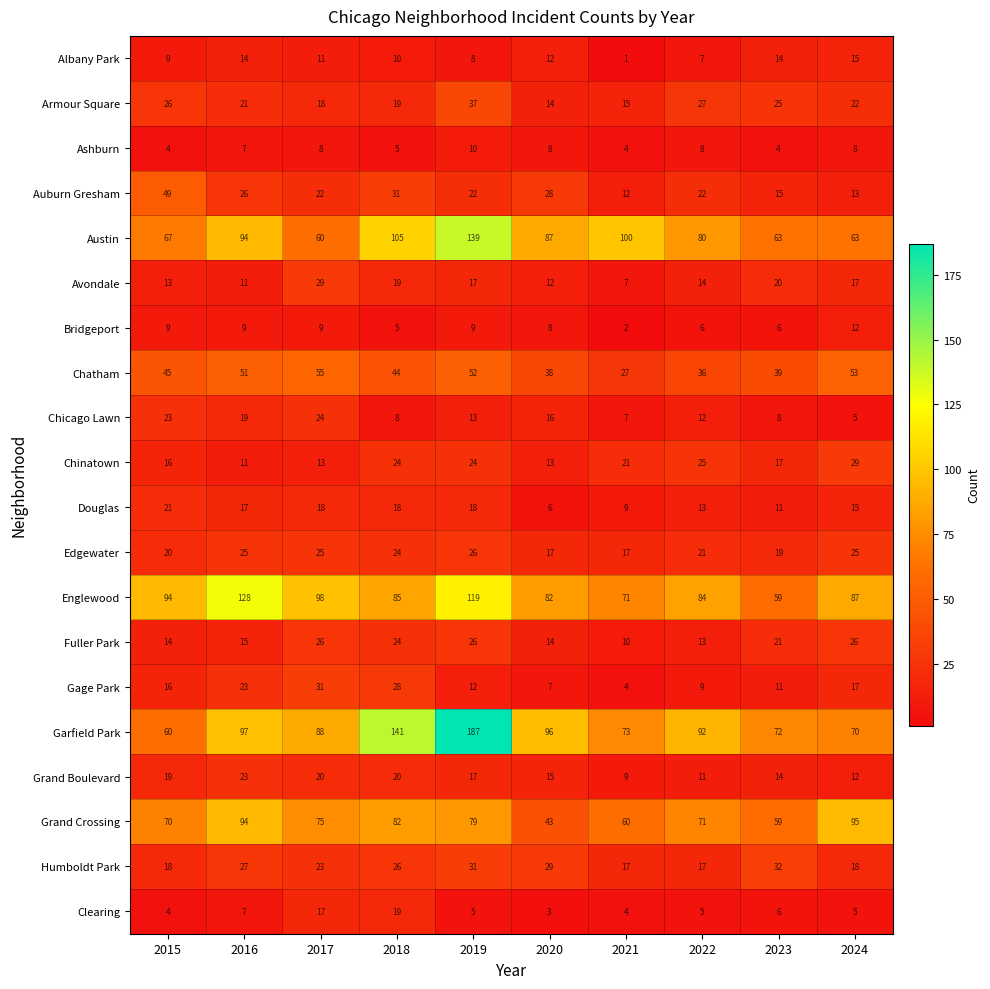

What is the spread (max minus min) of values at 2022?

87